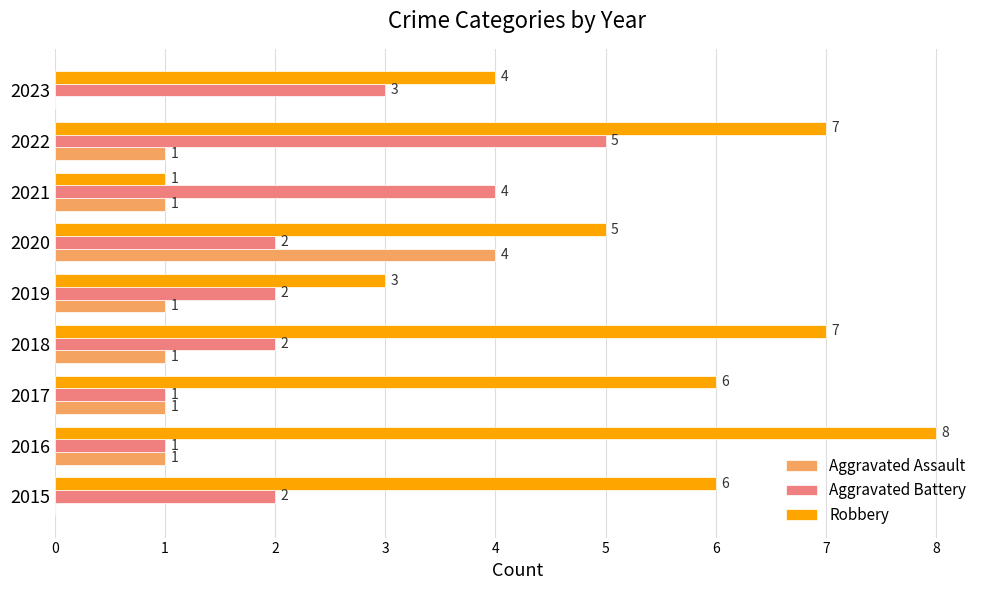

Which series has the largest total across all categories?

Robbery